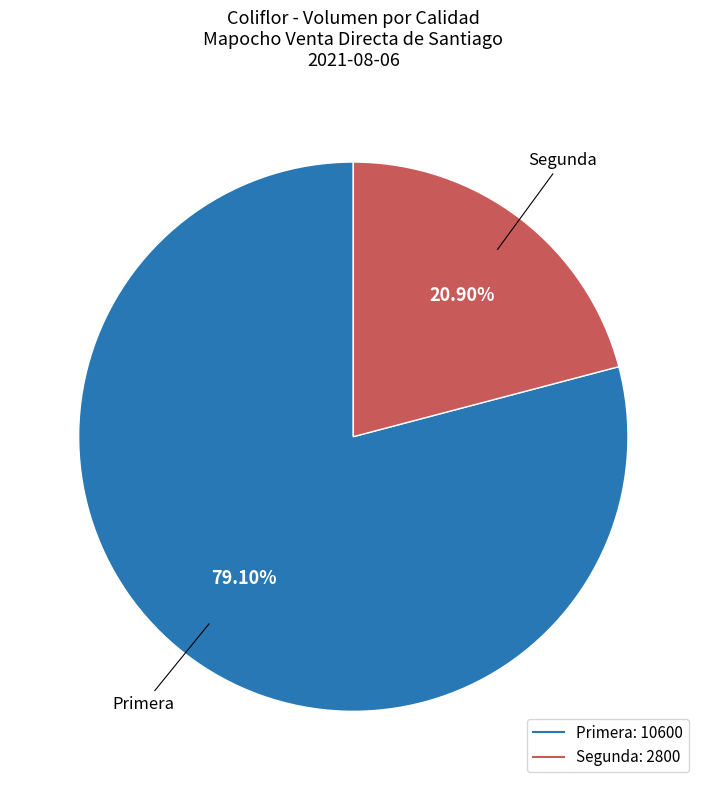

Which has a higher value, Segunda or Primera?

Primera